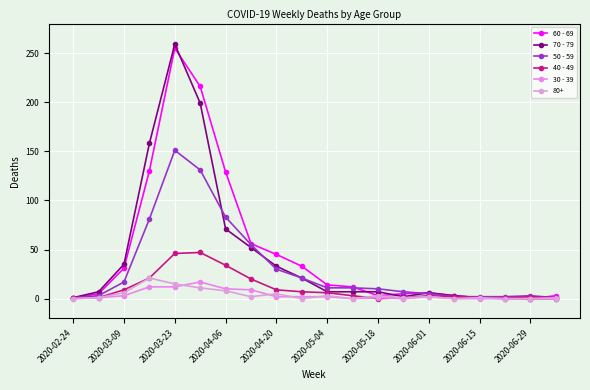

Count the number of data series in this chart.

6